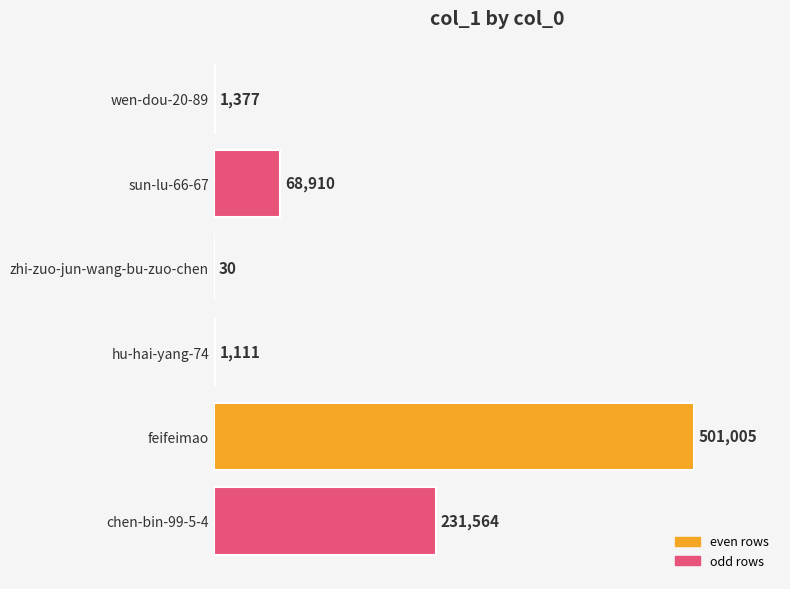

What is the change in value from hu-hai-yang-74 to chen-bin-99-5-4?

+230453